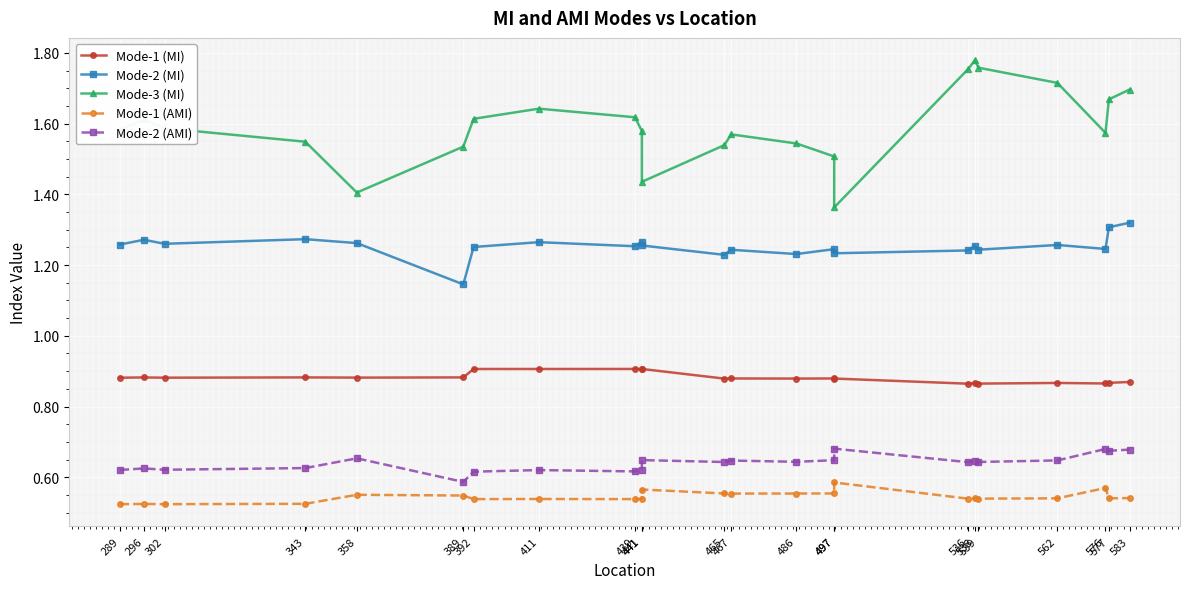

Is the value of Mode-1 (AMI) at 411 greater than the value of Mode-2 (AMI) at 343?

No